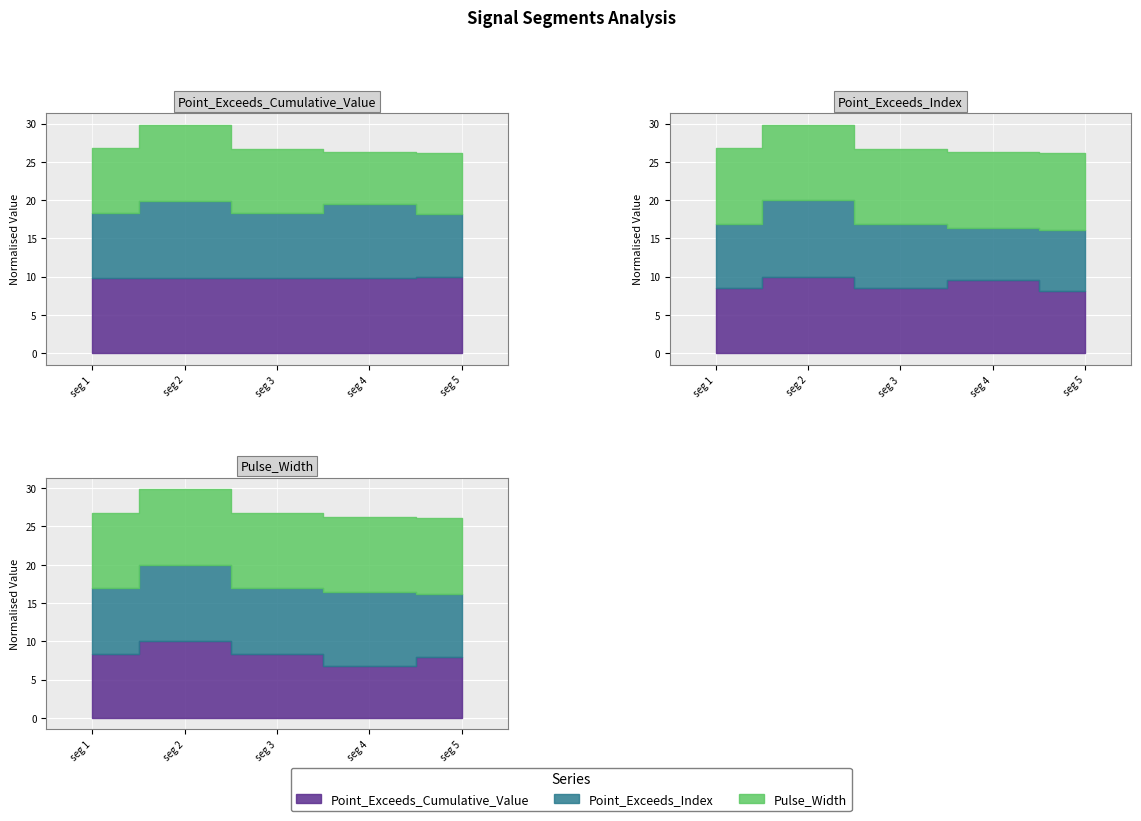

Between signal segment 4 and signal segment 1, which is larger?

signal segment 4